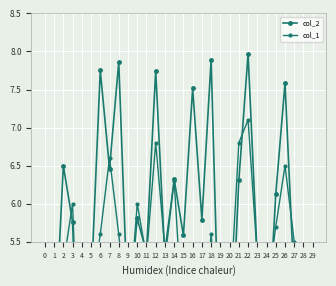

Which series has the largest total across all categories?

col_2